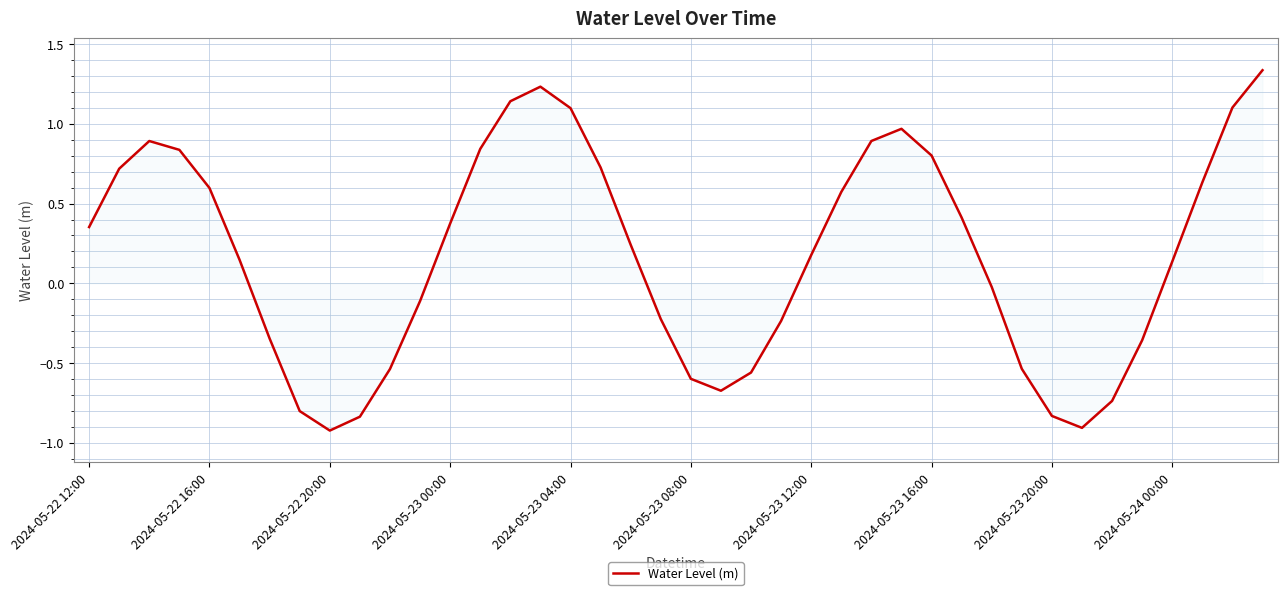

What is the difference between the maximum and minimum values?

2.3